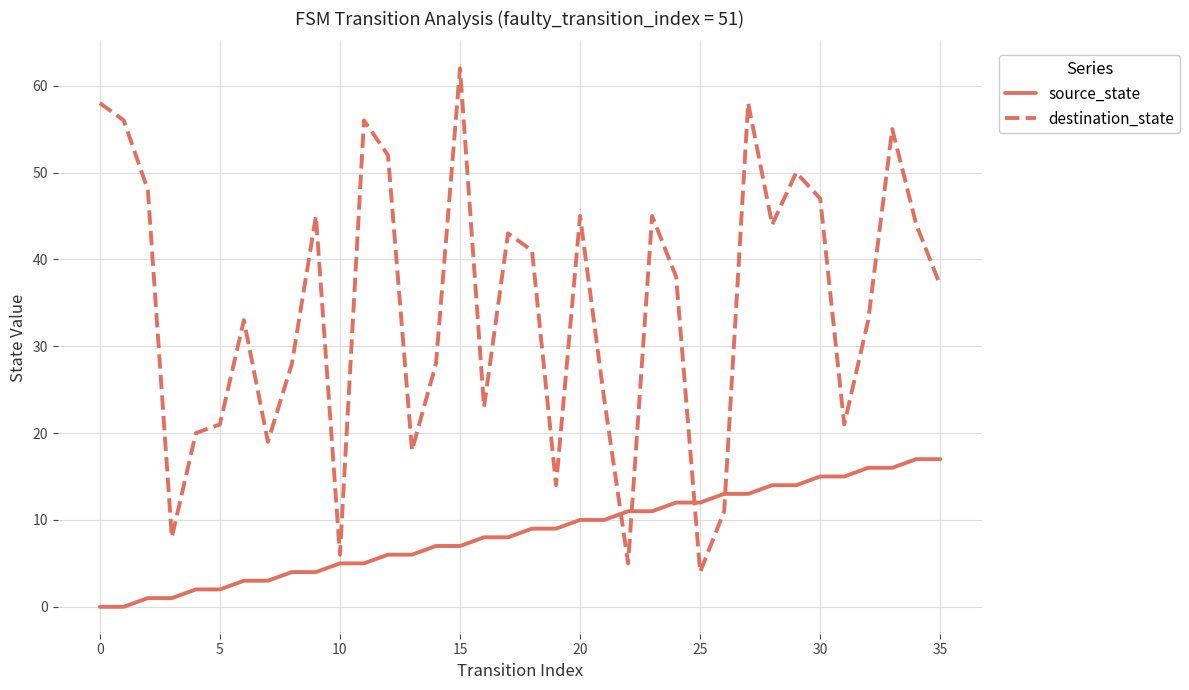

Which series has the largest total across all categories?

destination_state